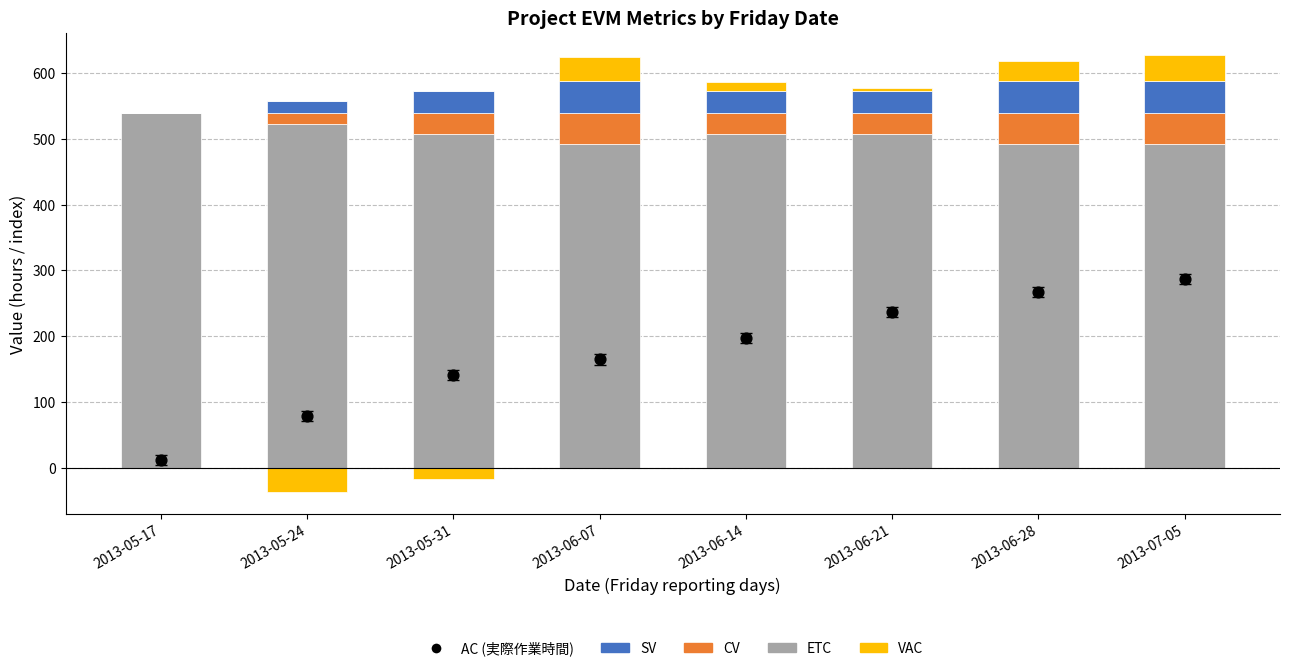

Is the value of ETC at 2013-06-28 greater than the value of VAC (negative) at 2013-07-05?

Yes